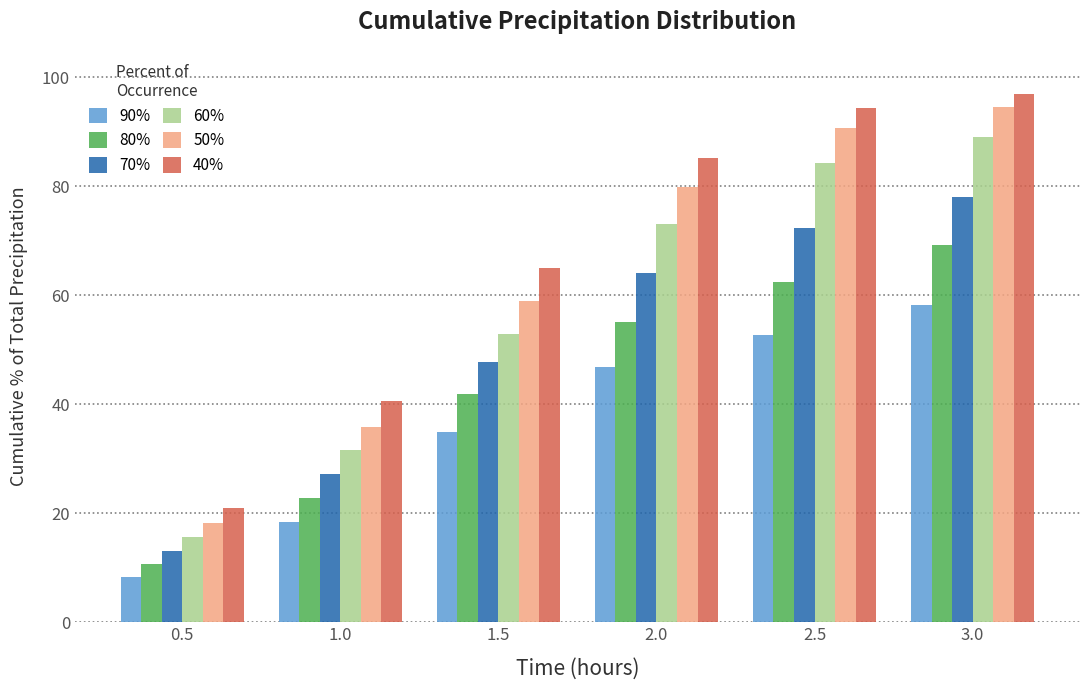

How many data points in 90% are above 46?

3